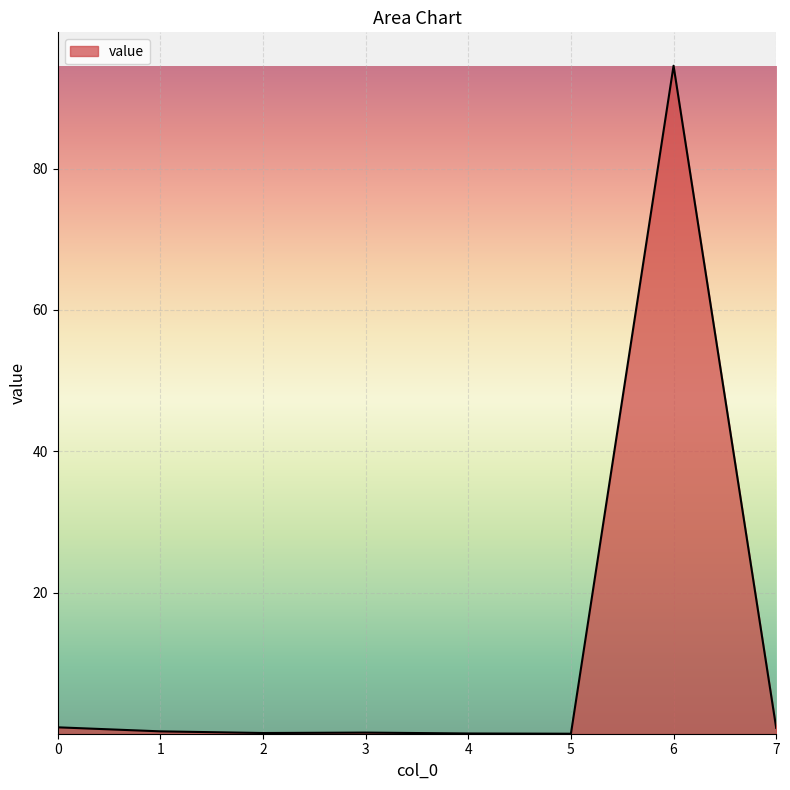

True or false: the data has more than 0 interior local peaks.

True